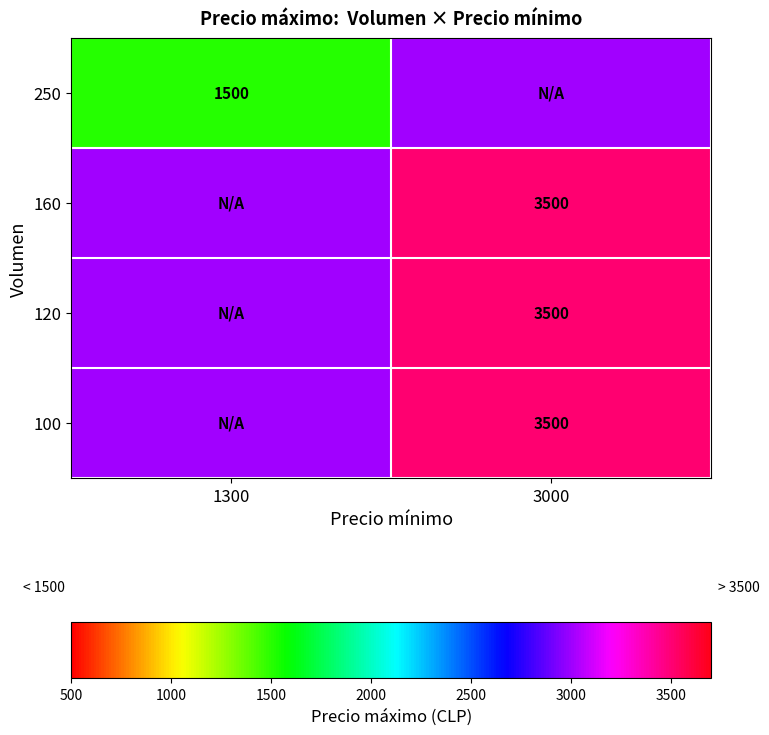

True or false: 160 has a value of 1635 at 3000.

False